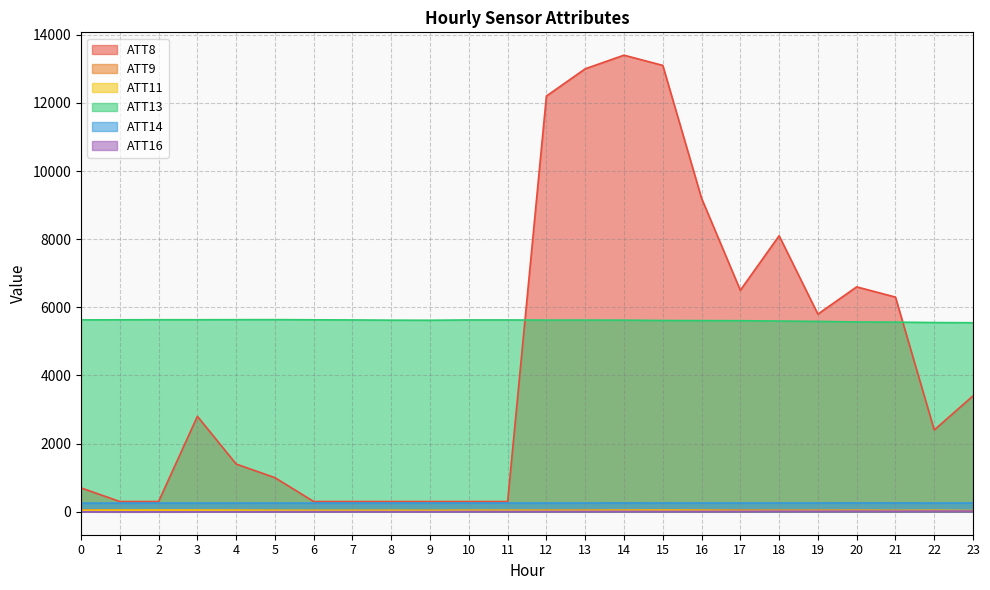

Which category has the lowest value in the ATT16 series?

1